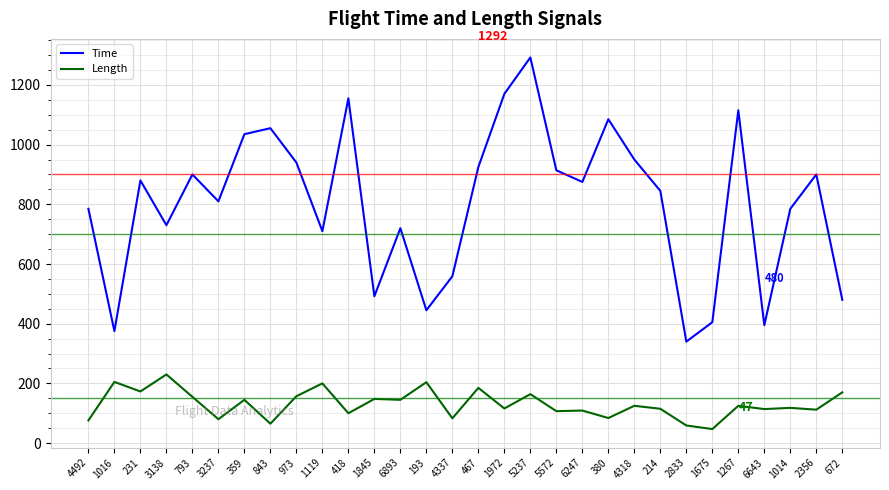

True or false: Length and Time intersect in this chart.

False